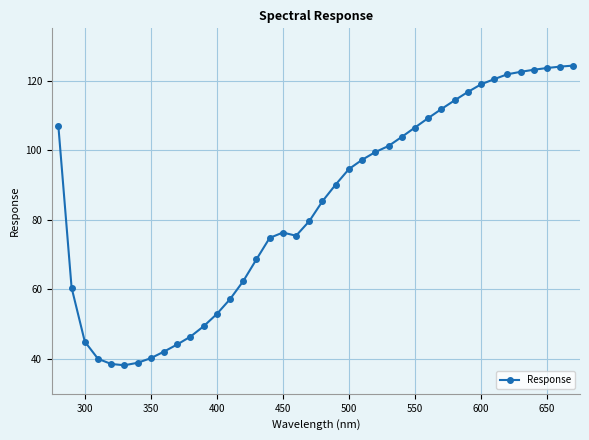

What is the smallest value displayed?

38.2